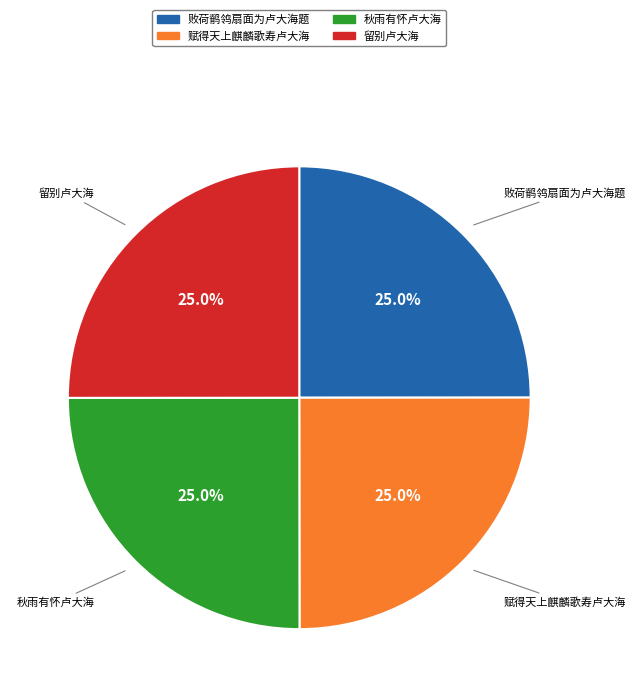

Does 赋得天上麒麟歌寿卢大海 account for over 50% of the chart?

No